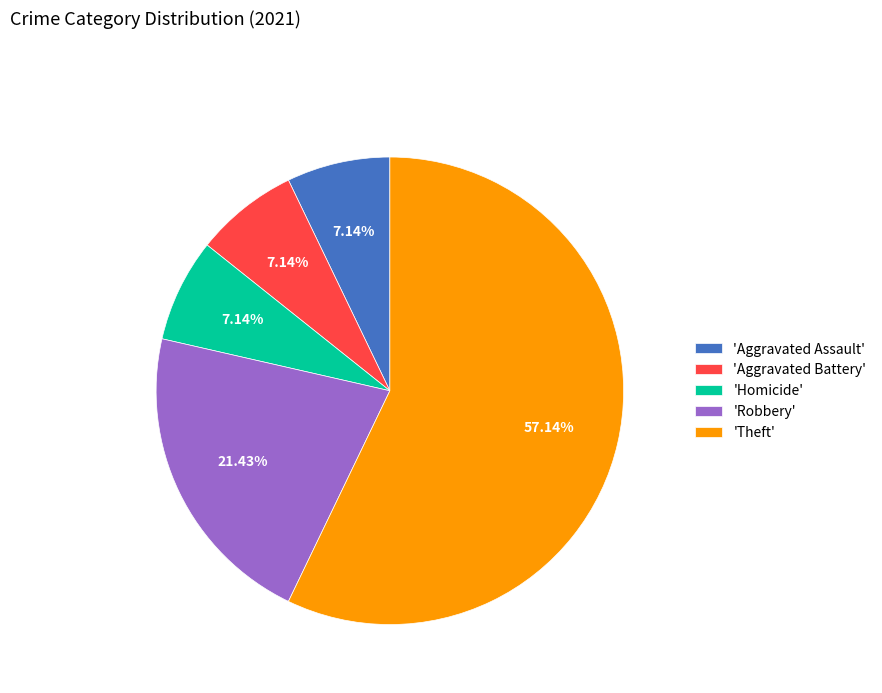

Which slice represents more than half of the pie?

'Theft'